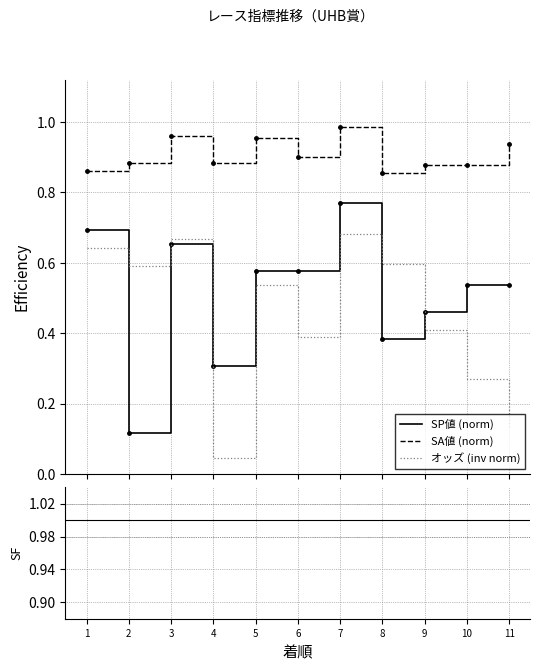

Where is the first local maximum for SA値 (norm)?

3